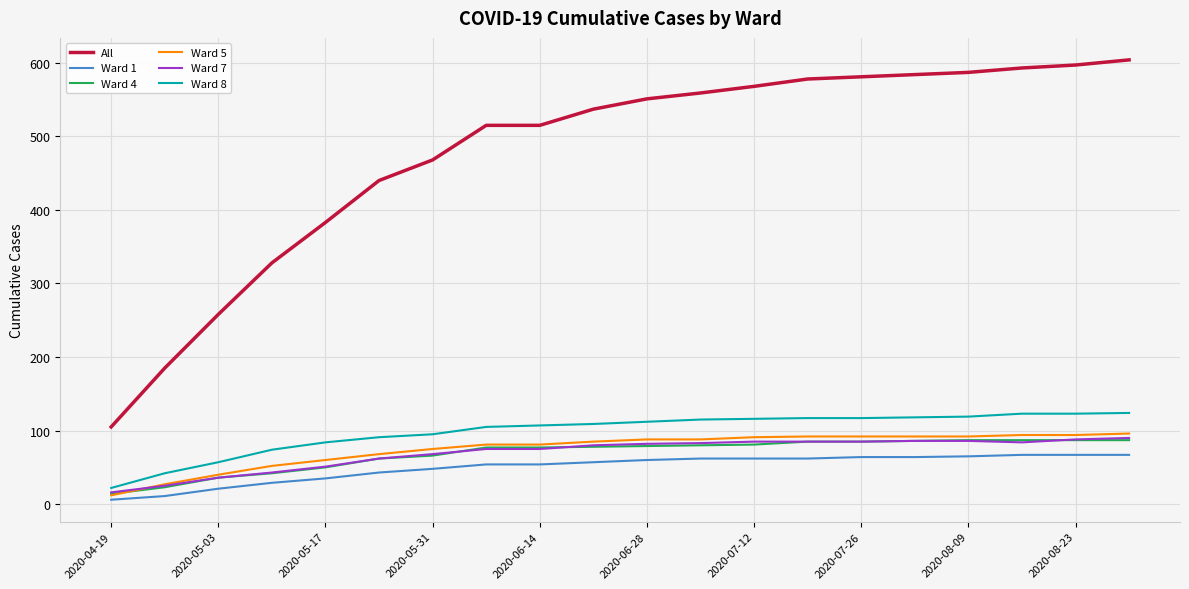

Which series has the widest spread of values?

All